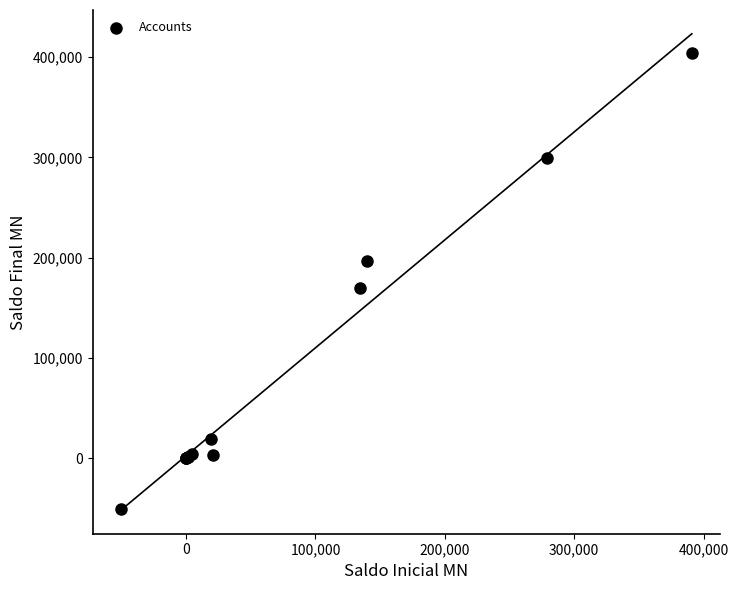

What Y value in the scatter plot is closest to 176816?

169476.7